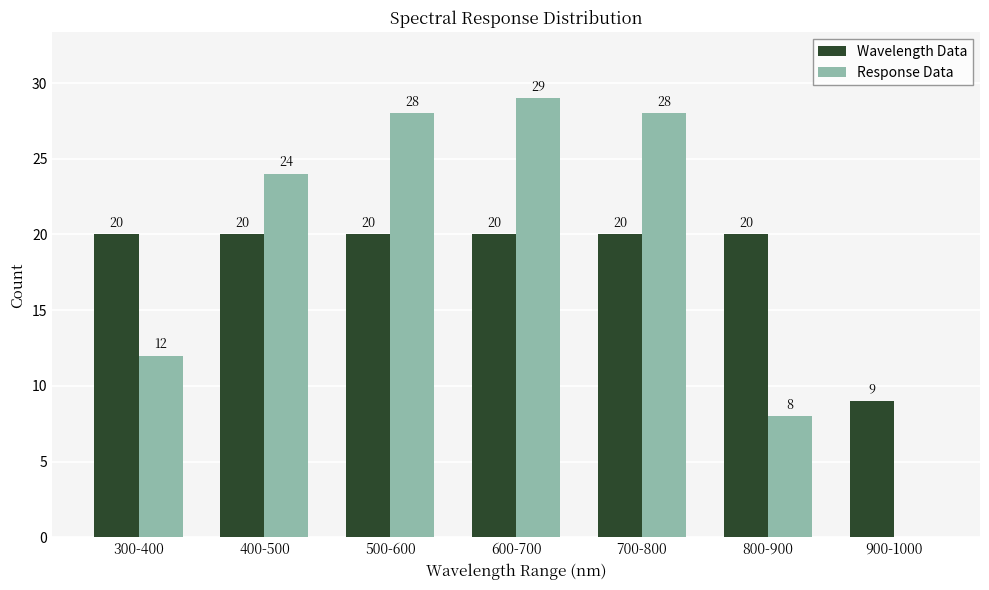

Reading left to right, list all the values displayed in this chart.

Wavelength Data: 300-400=20	400-500=20	500-600=20	600-700=20	700-800=20	800-900=20	900-1000=9
Response Data: 300-400=12	400-500=24	500-600=28	600-700=29	700-800=28	800-900=8	900-1000=0